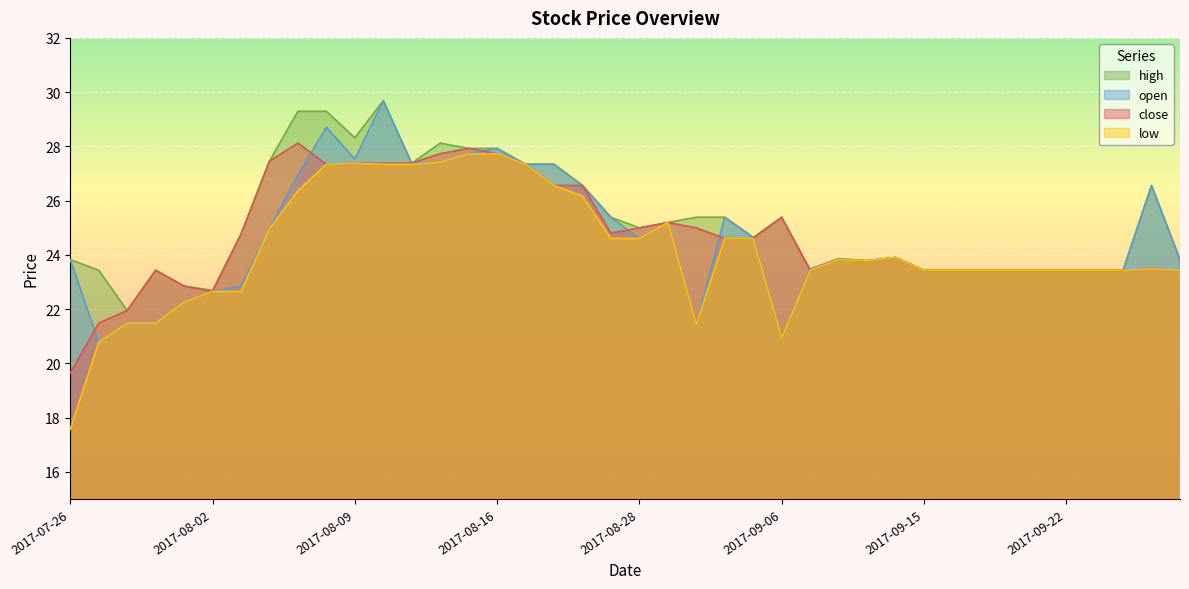

What is the difference between the second highest and minimum values in the close series?

8.3